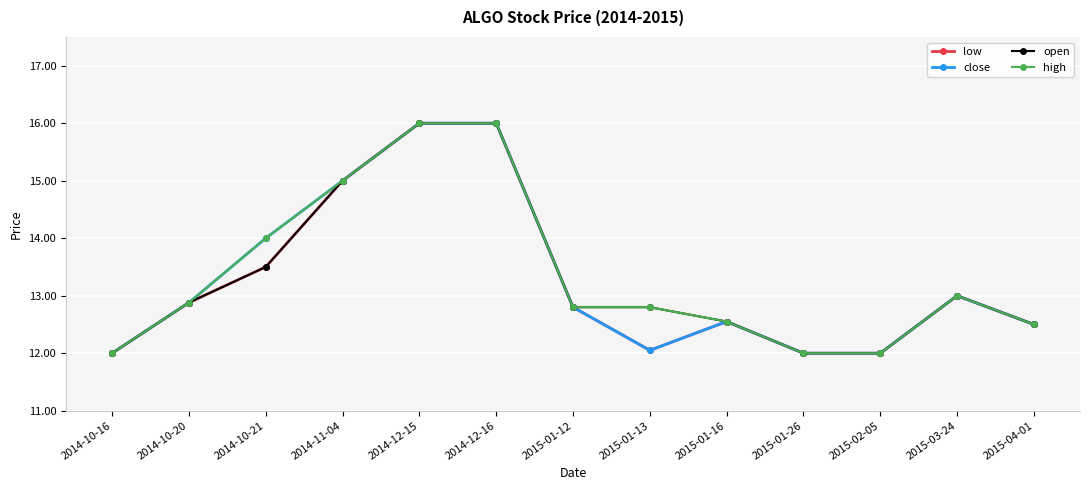

Reading left to right, list all the values displayed in this chart.

low: 2014-10-16=12.0	2014-10-20=12.9	2014-10-21=13.5	2014-11-04=15.0	2014-12-15=16.0	2014-12-16=16.0	2015-01-12=12.8	2015-01-13=12.1	2015-01-16=12.6	2015-01-26=12.0	2015-02-05=12.0	2015-03-24=13.0	2015-04-01=12.5
close: 2014-10-16=12.0	2014-10-20=12.9	2014-10-21=14.0	2014-11-04=15.0	2014-12-15=16.0	2014-12-16=16.0	2015-01-12=12.8	2015-01-13=12.1	2015-01-16=12.6	2015-01-26=12.0	2015-02-05=12.0	2015-03-24=13.0	2015-04-01=12.5
open: 2014-10-16=12.0	2014-10-20=12.9	2014-10-21=13.5	2014-11-04=15.0	2014-12-15=16.0	2014-12-16=16.0	2015-01-12=12.8	2015-01-13=12.8	2015-01-16=12.6	2015-01-26=12.0	2015-02-05=12.0	2015-03-24=13.0	2015-04-01=12.5
high: 2014-10-16=12.0	2014-10-20=12.9	2014-10-21=14.0	2014-11-04=15.0	2014-12-15=16.0	2014-12-16=16.0	2015-01-12=12.8	2015-01-13=12.8	2015-01-16=12.6	2015-01-26=12.0	2015-02-05=12.0	2015-03-24=13.0	2015-04-01=12.5